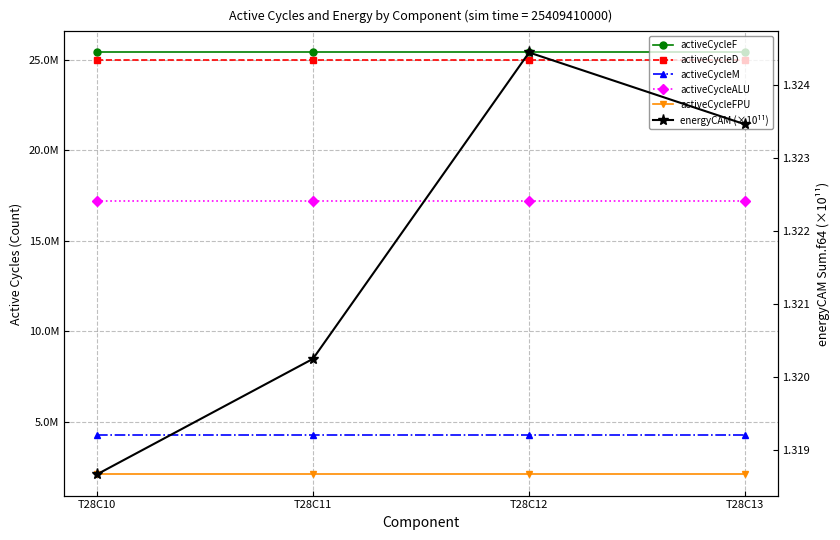

At which label is activeCycleM closest to 4277165?

T28C10